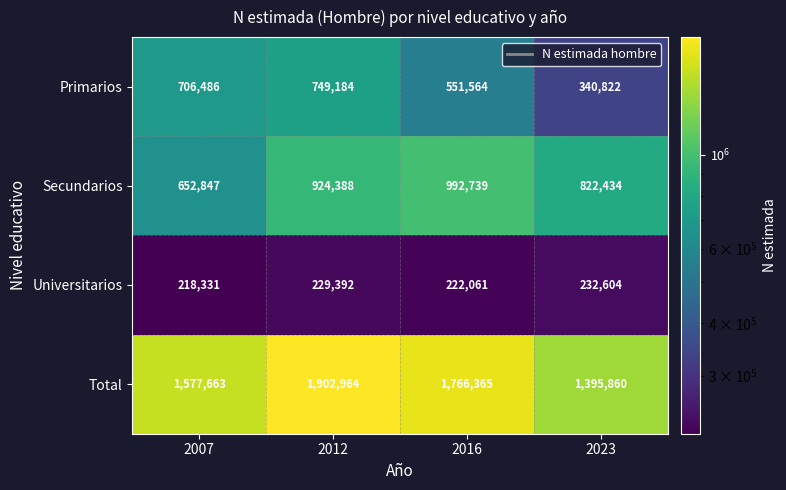

Which series has the widest spread of values?

Total